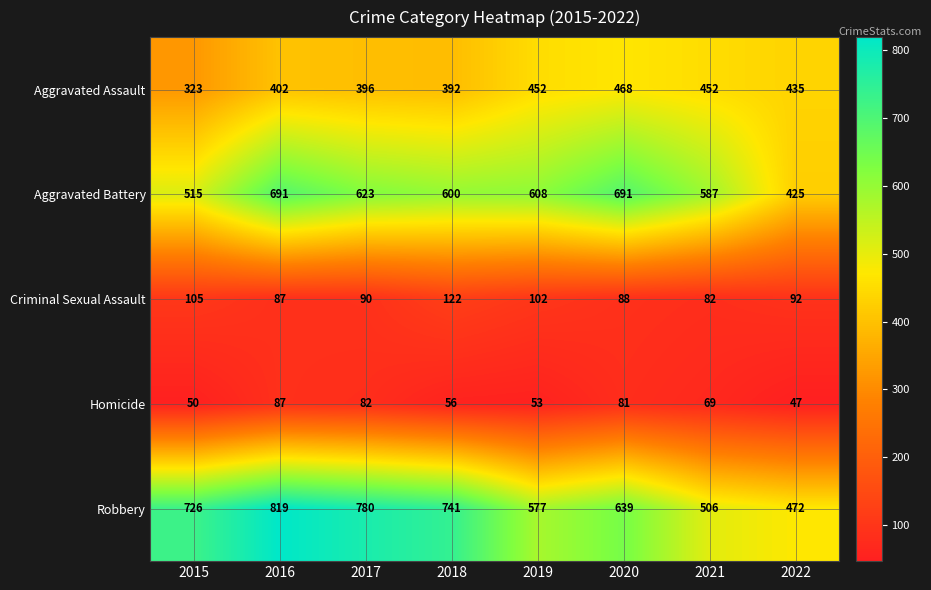

The value of Homicide at 2022 is 63. True or false?

False